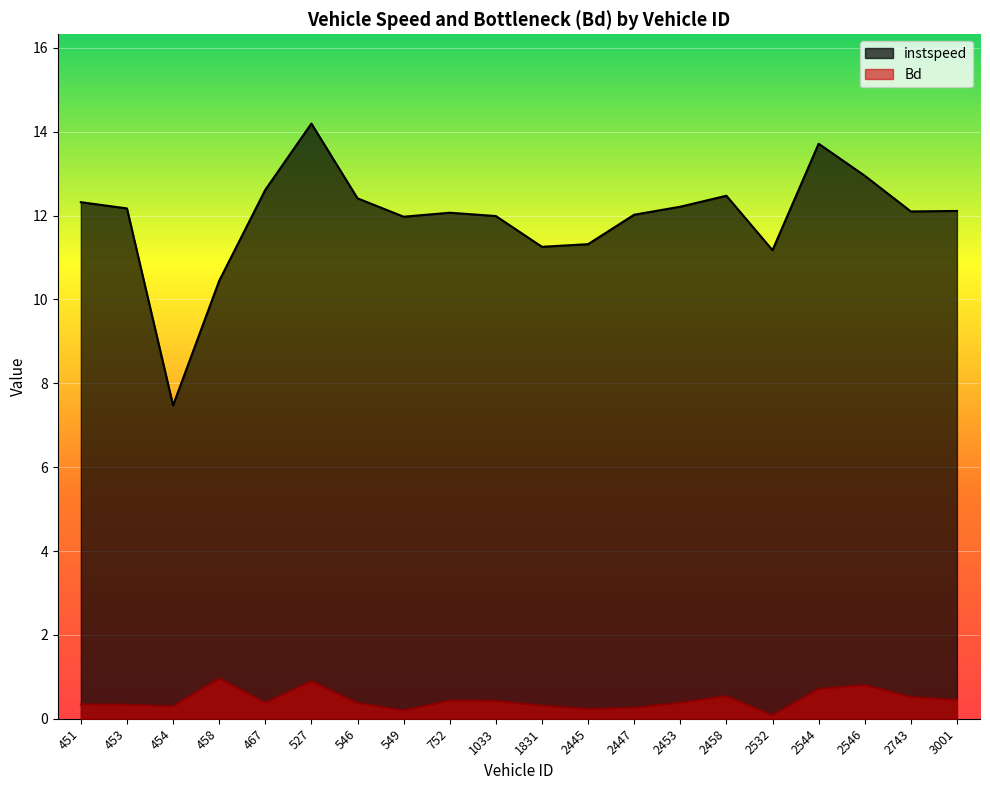

How many lines are shown in the chart?

2